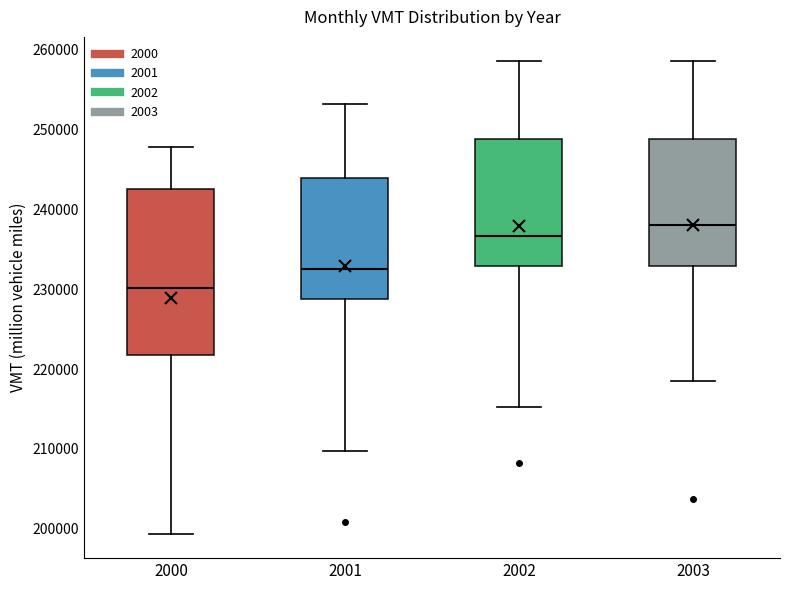

Where does the upper whisker of the box at x = 2003 end on the y-axis? The values are not printed on the chart, so give them approximately, as read against the axis.

259000